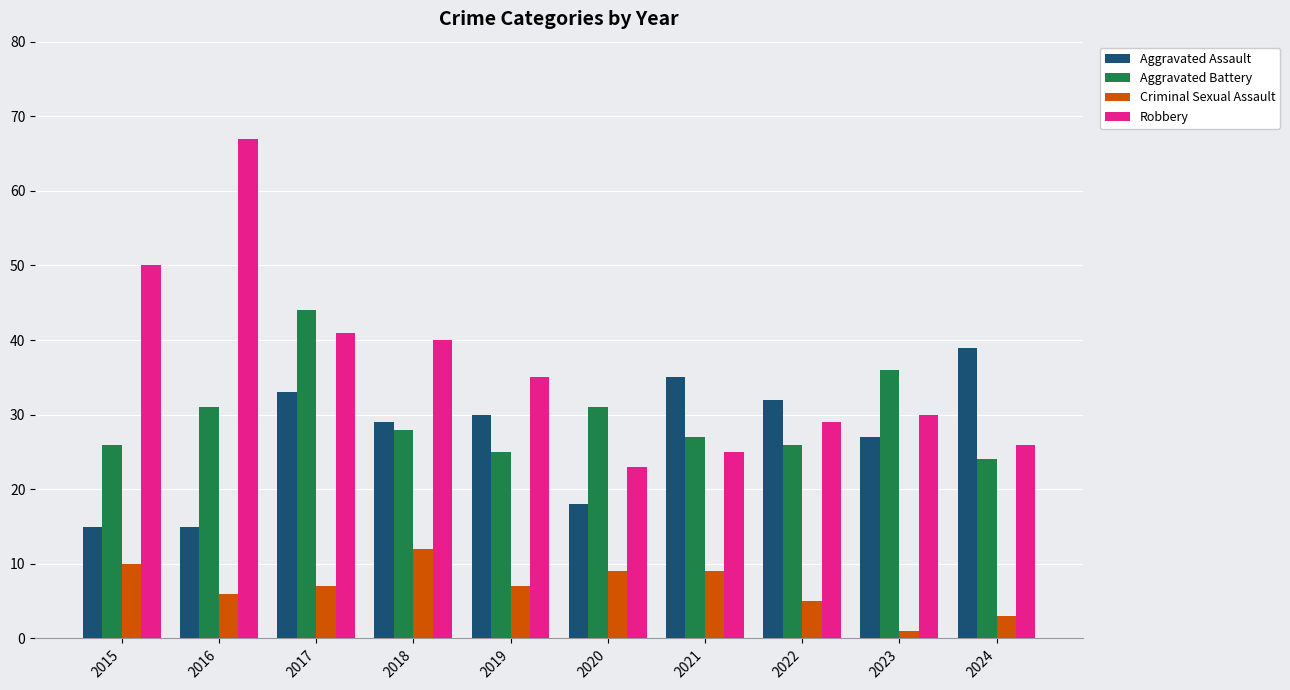

Reading left to right, transcribe all the data shown in this chart.

Aggravated Assault: 2015=15	2016=15	2017=33	2018=29	2019=30	2020=18	2021=35	2022=32	2023=27	2024=39
Aggravated Battery: 2015=26	2016=31	2017=44	2018=28	2019=25	2020=31	2021=27	2022=26	2023=36	2024=24
Criminal Sexual Assault: 2015=10	2016=6	2017=7	2018=12	2019=7	2020=9	2021=9	2022=5	2023=1	2024=3
Robbery: 2015=50	2016=67	2017=41	2018=40	2019=35	2020=23	2021=25	2022=29	2023=30	2024=26